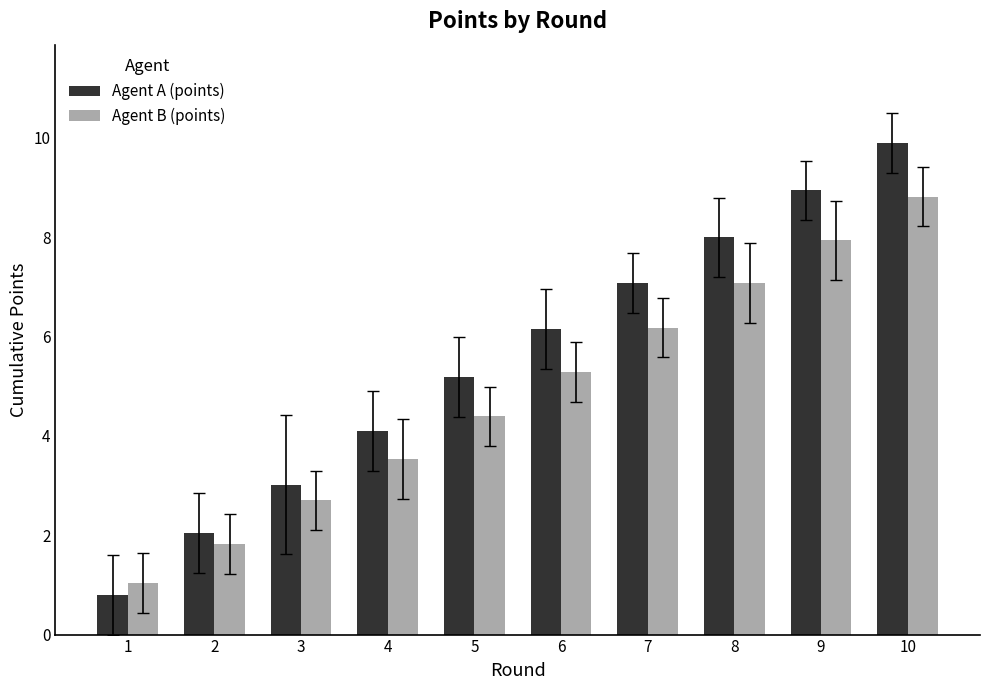

What is the lowest value of the Agent A (points) series?

0.8